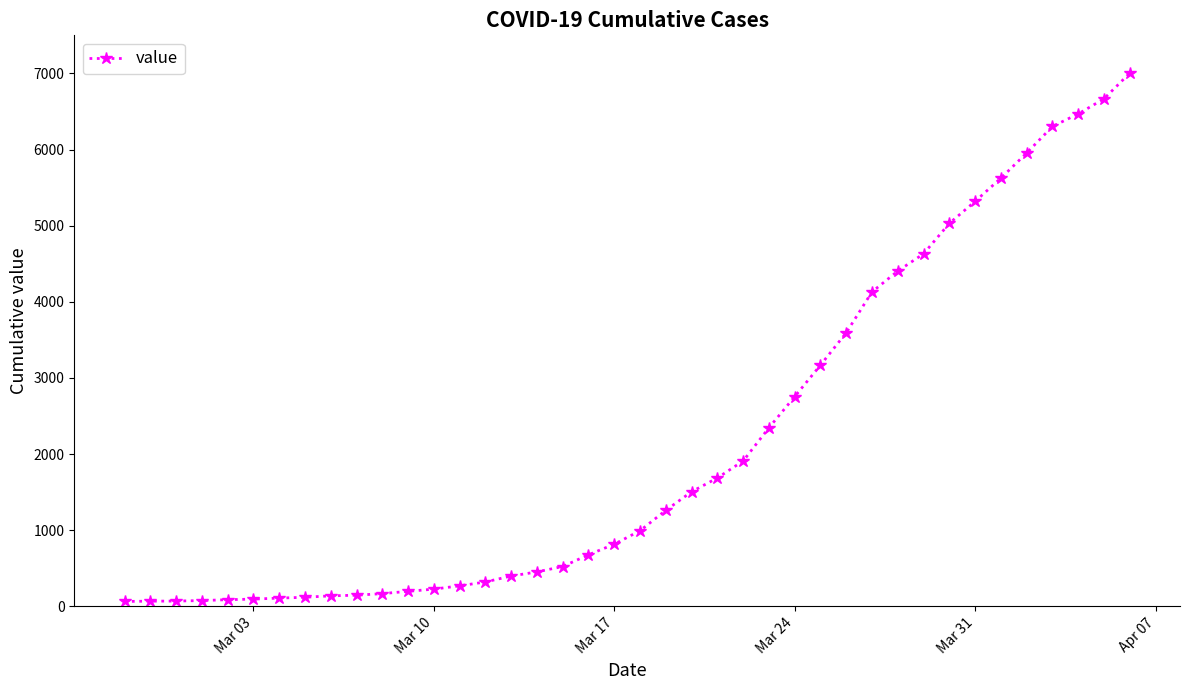

What is the maximum value shown in the chart?

7004